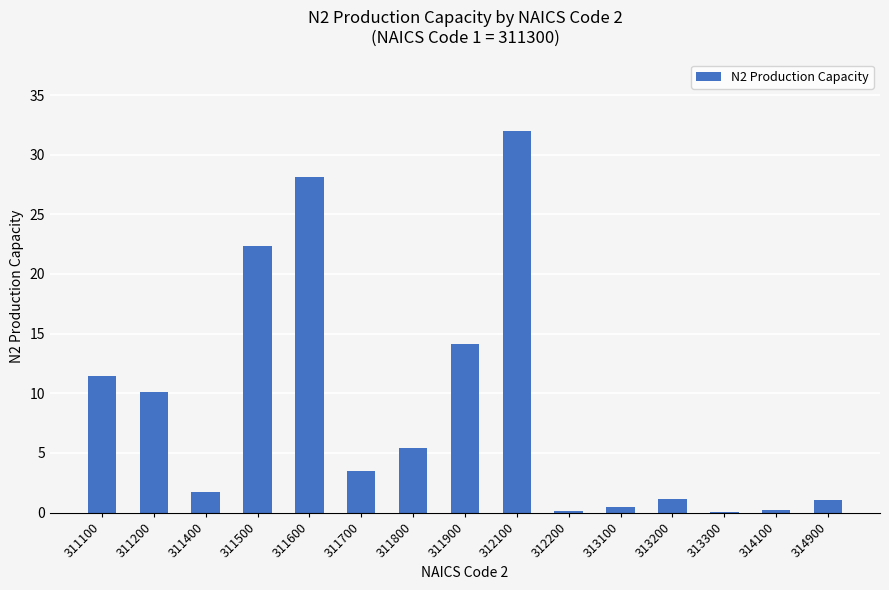

What is the change in value from 311500 to 313200?

-21.2